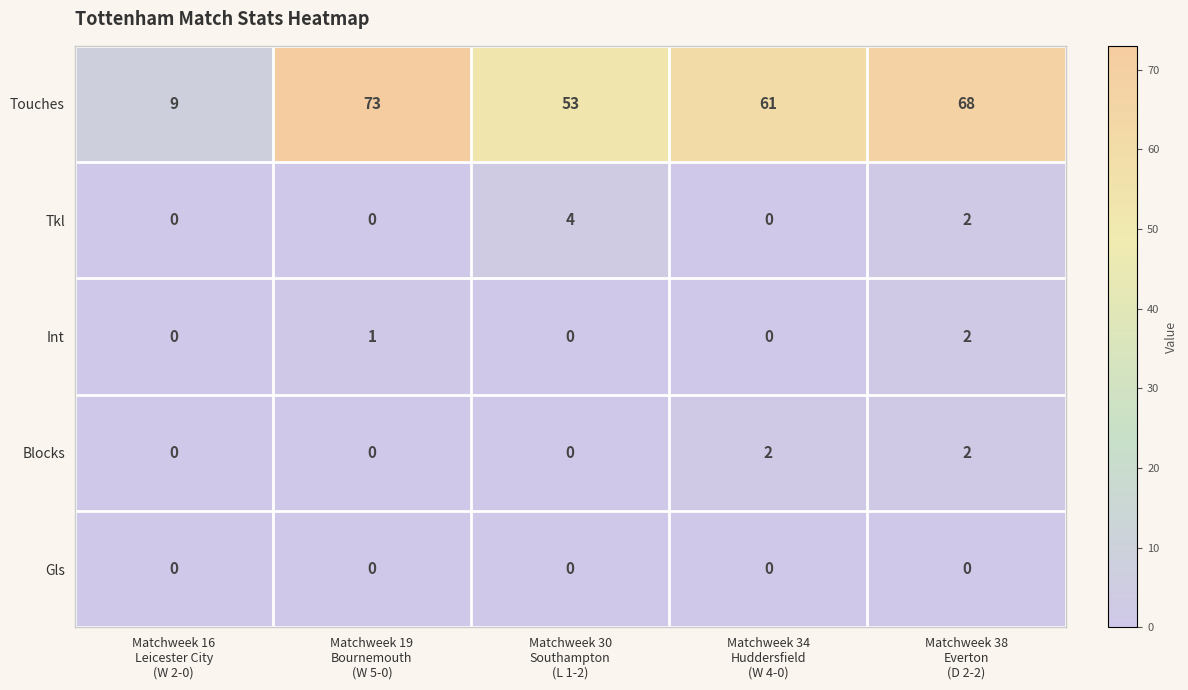

What is the average value of the Touches series?

53